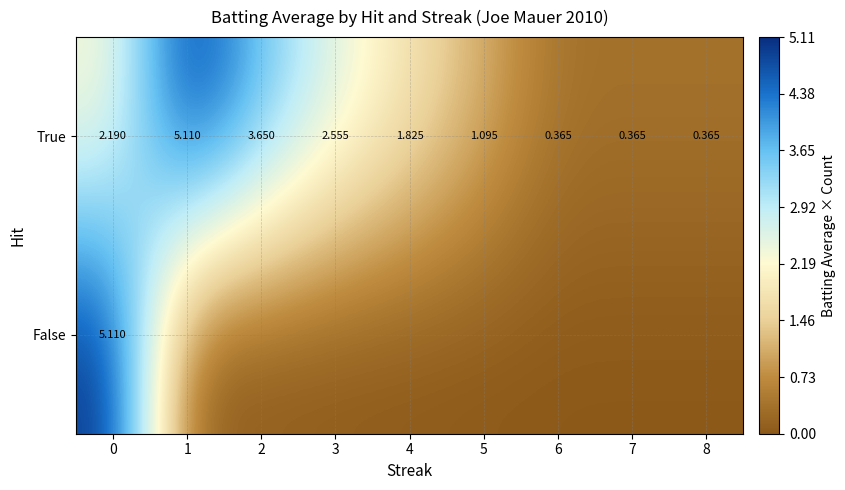

How many data points in True are above 1?

6